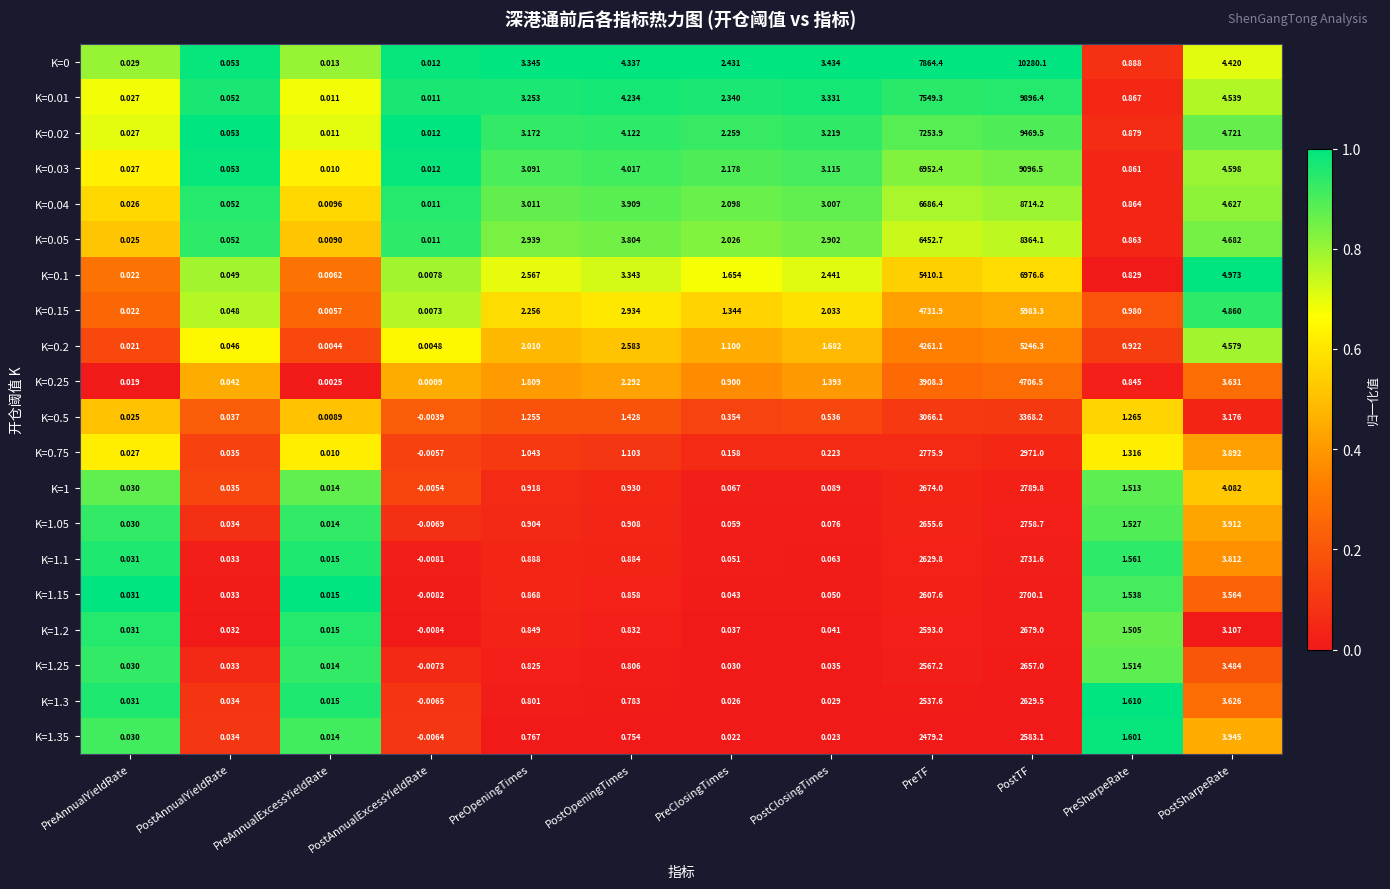

Rank the categories by K=0.25 value from lowest to highest.

PostAnnualExcessYieldRate, PreAnnualExcessYieldRate, PreAnnualYieldRate, PostAnnualYieldRate, PreSharpeRate, PreClosingTimes, PostClosingTimes, PreOpeningTimes, PostOpeningTimes, PostSharpeRate, PreTF, PostTF